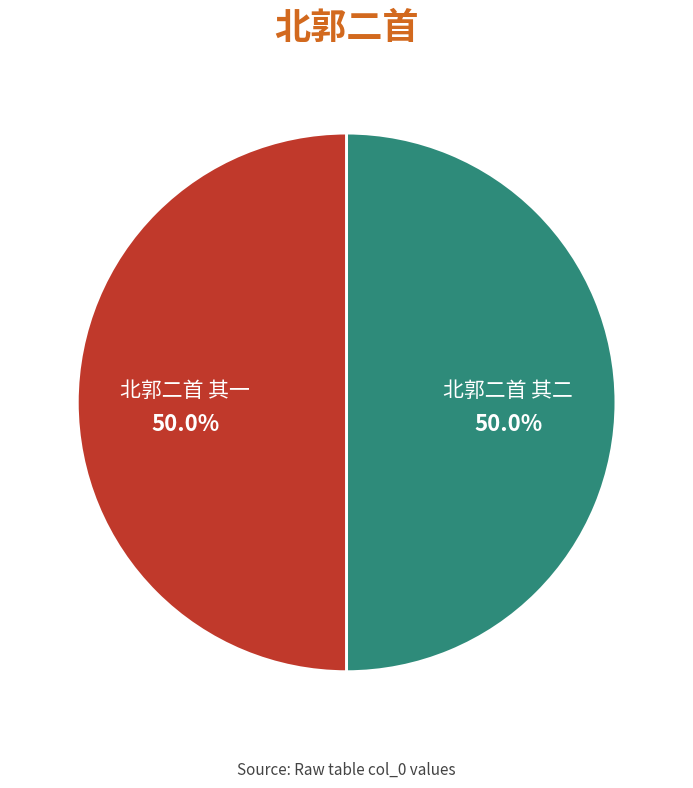

Combined, what portion of the pie is 北郭二首 其一 and 北郭二首 其二?

100.0%